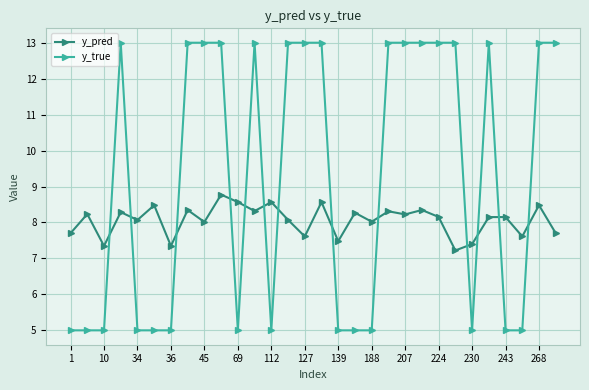

Reading right to left, list all the values displayed in this chart.

y_pred: 7.7	8.5	7.6	8.2	8.2	7.4	7.2	8.2	8.3	8.2	8.3	8.0	8.3	7.5	8.6	7.6	8.1	8.6	8.3	8.6	8.8	8.0	8.3	7.3	8.5	8.1	8.3	7.3	8.2	7.7
y_true: 13.0	13.0	5.0	5.0	13.0	5.0	13.0	13.0	13.0	13.0	13.0	5.0	5.0	5.0	13.0	13.0	13.0	5.0	13.0	5.0	13.0	13.0	13.0	5.0	5.0	5.0	13.0	5.0	5.0	5.0